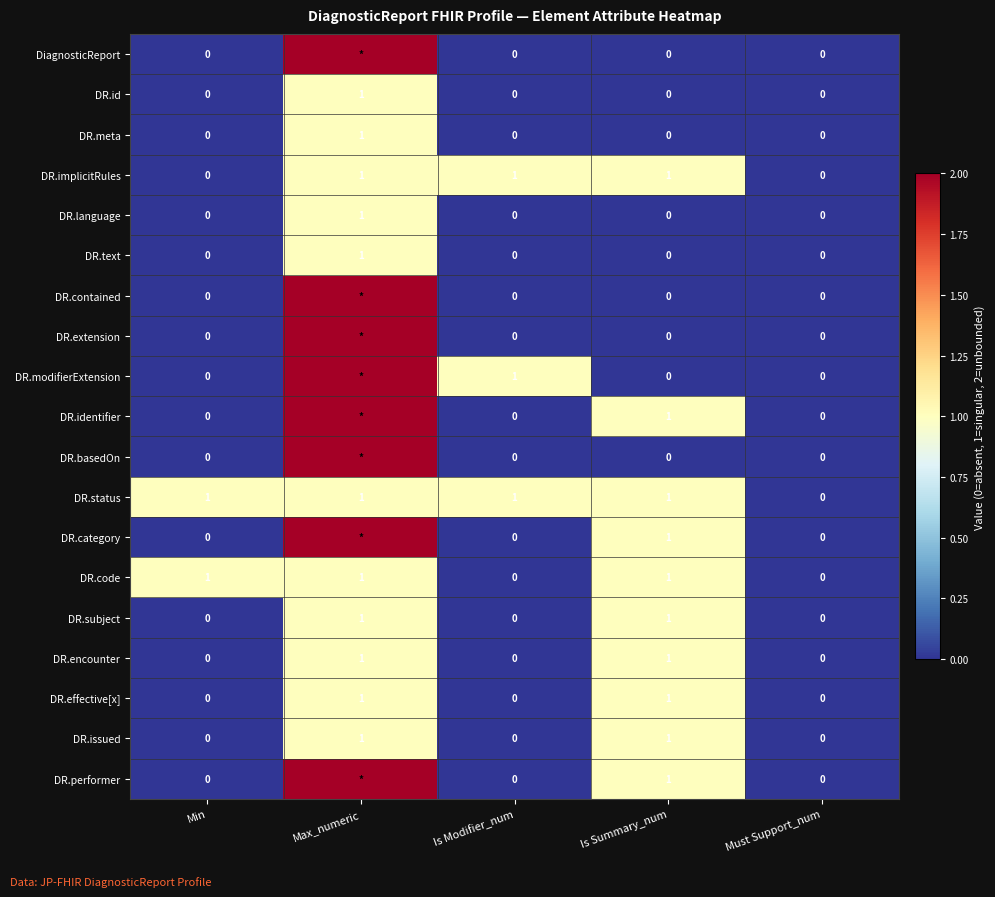

Count the DR.issued values in the range 0 to 1.

5